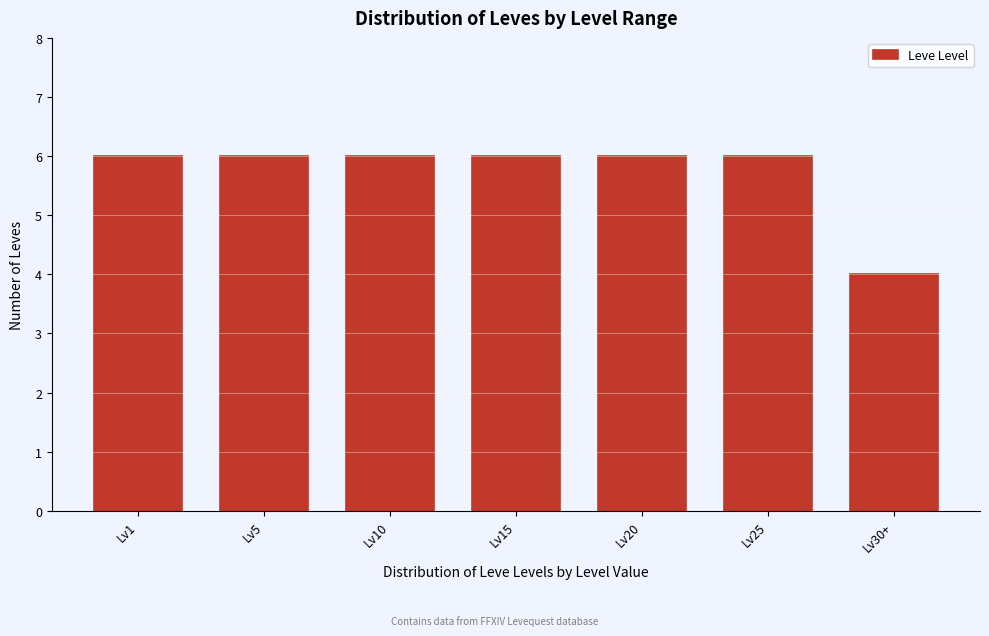

Reading left to right, transcribe all the data shown in this chart.

Lv1=6	Lv5=6	Lv10=6	Lv15=6	Lv20=6	Lv25=6	Lv30+=4